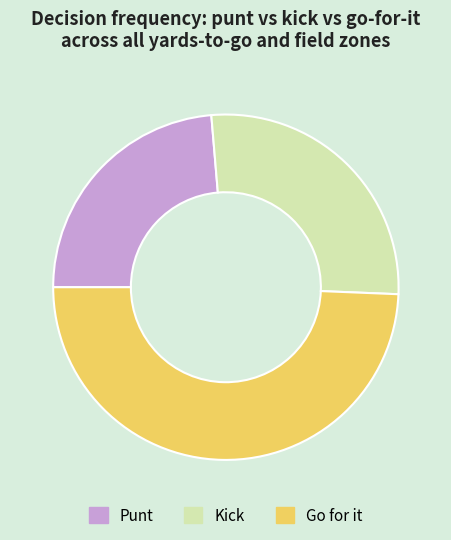

Is there any slice that represents more than half of the pie?

No